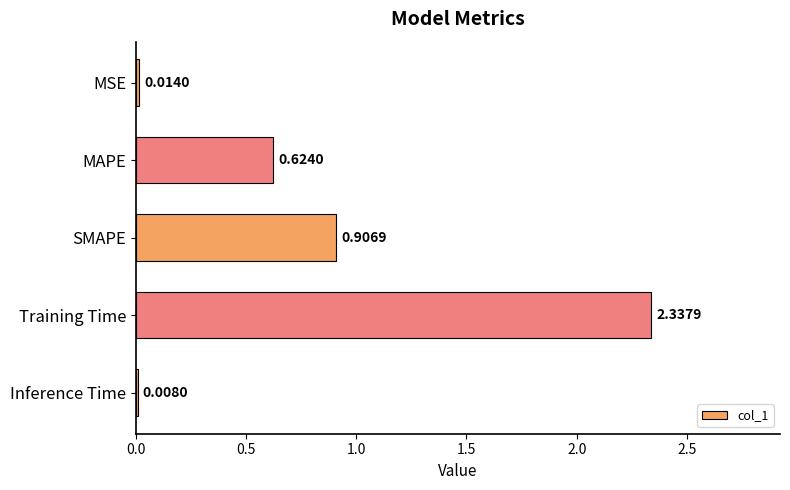

What is the sum of the values at MSE and Training Time?

2.4